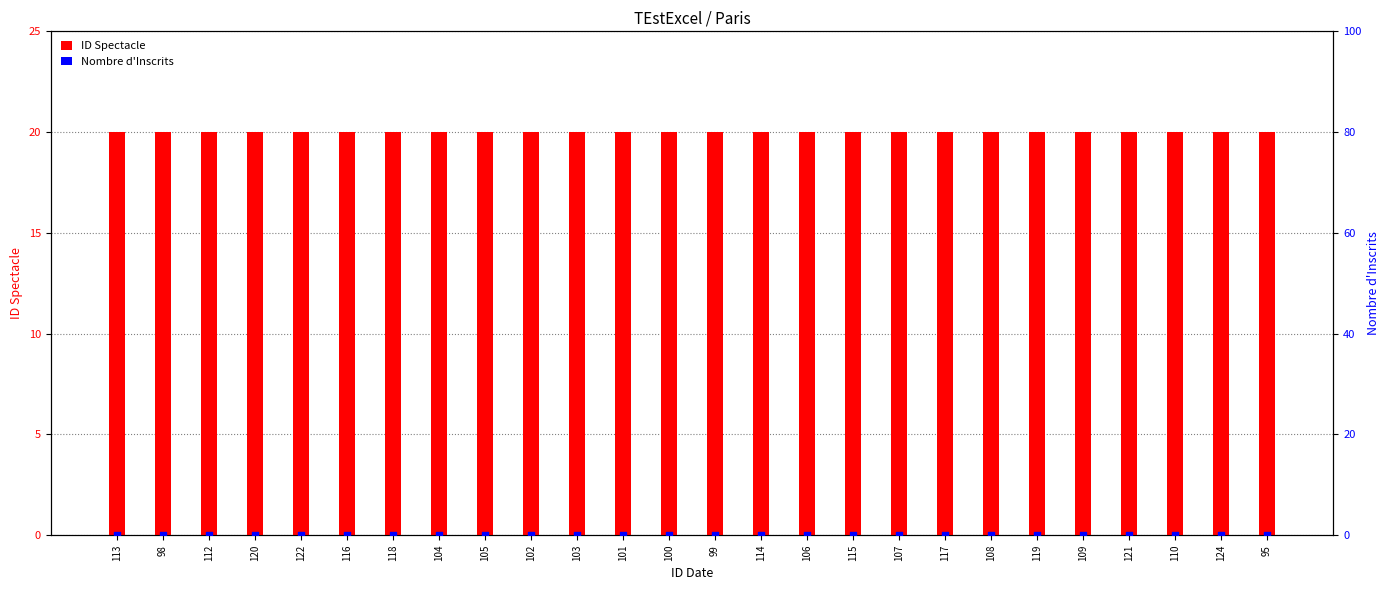

At how many categories does at least one series exceed 18?

26